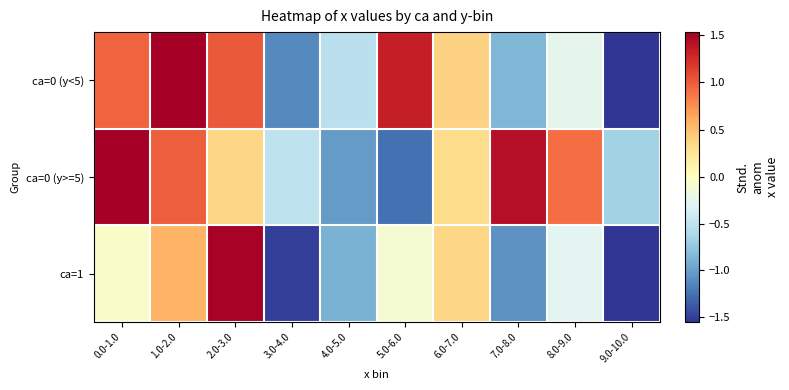

What is the total value across all series at 4.0-5.0?

-2.4